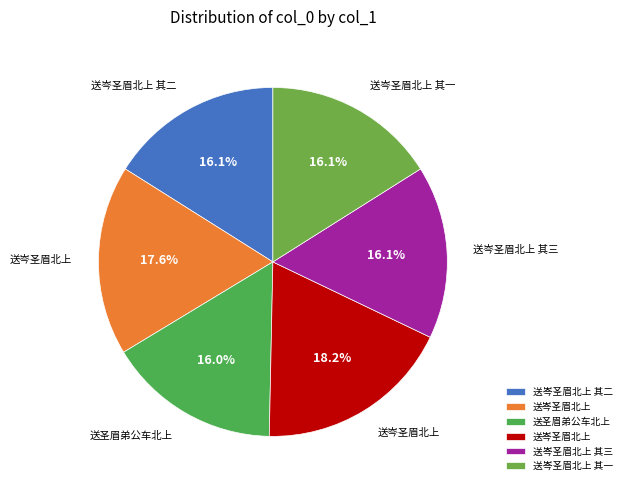

How many slices are in this pie chart?

6